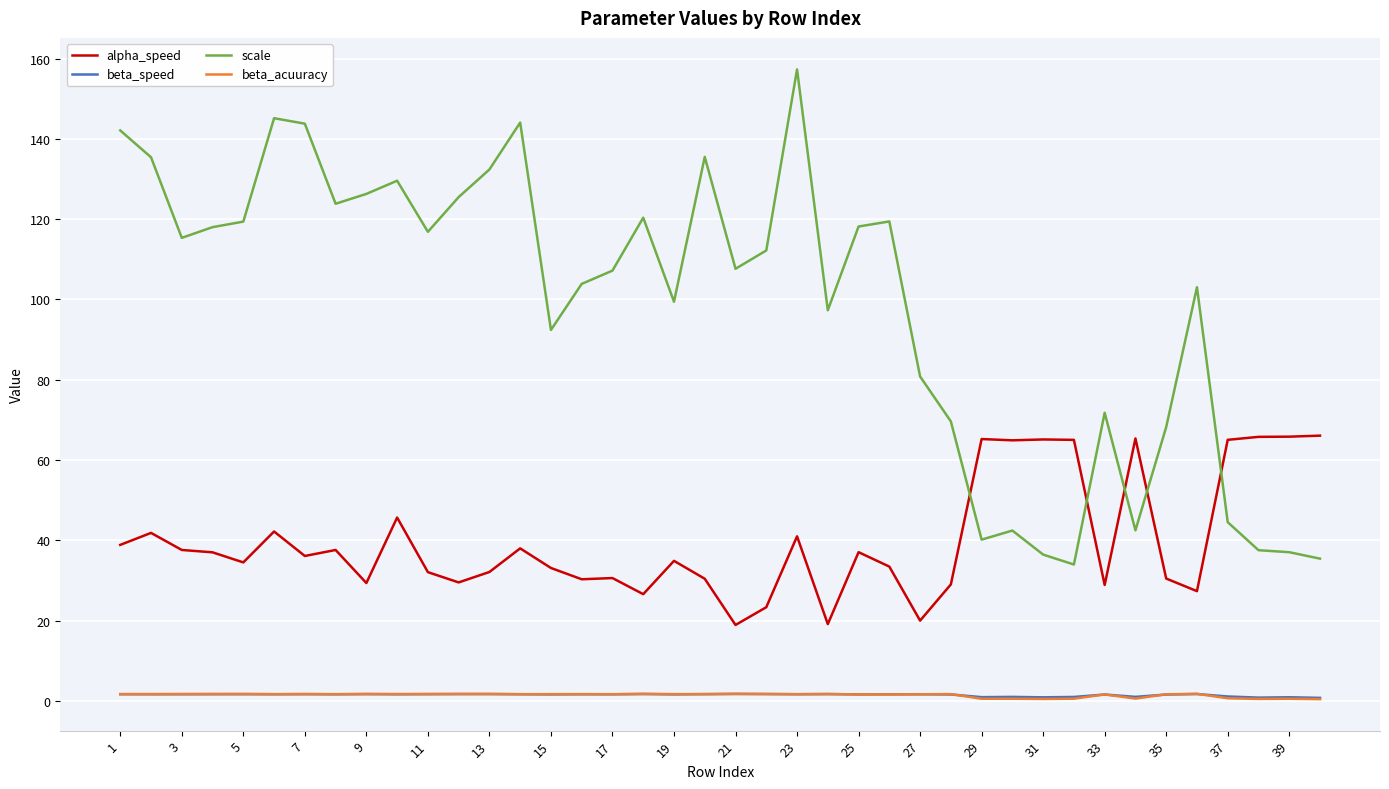

What is the greatest value displayed?

157.3